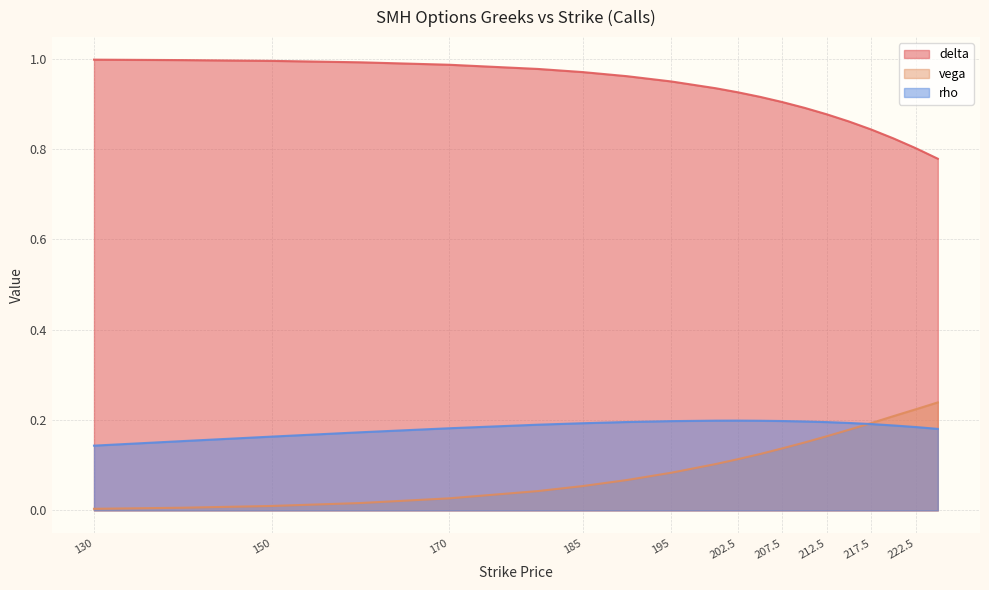

True or false: vega and delta cross at least once.

False